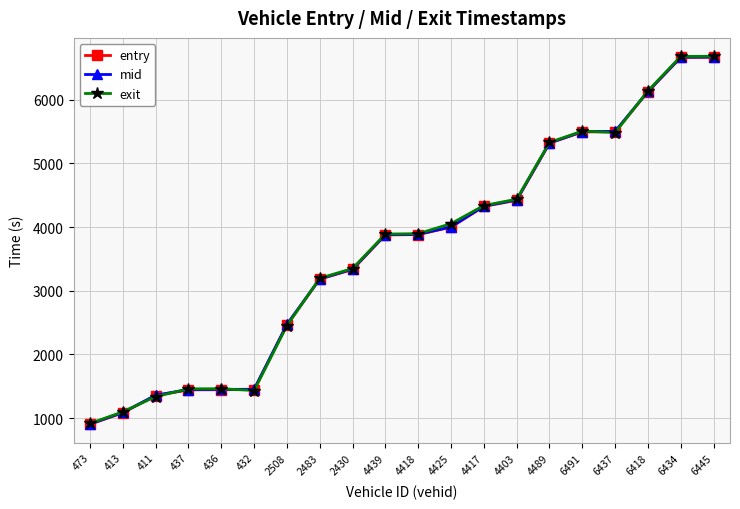

True or false: exit has a value of 6215.8 at 4439.

False